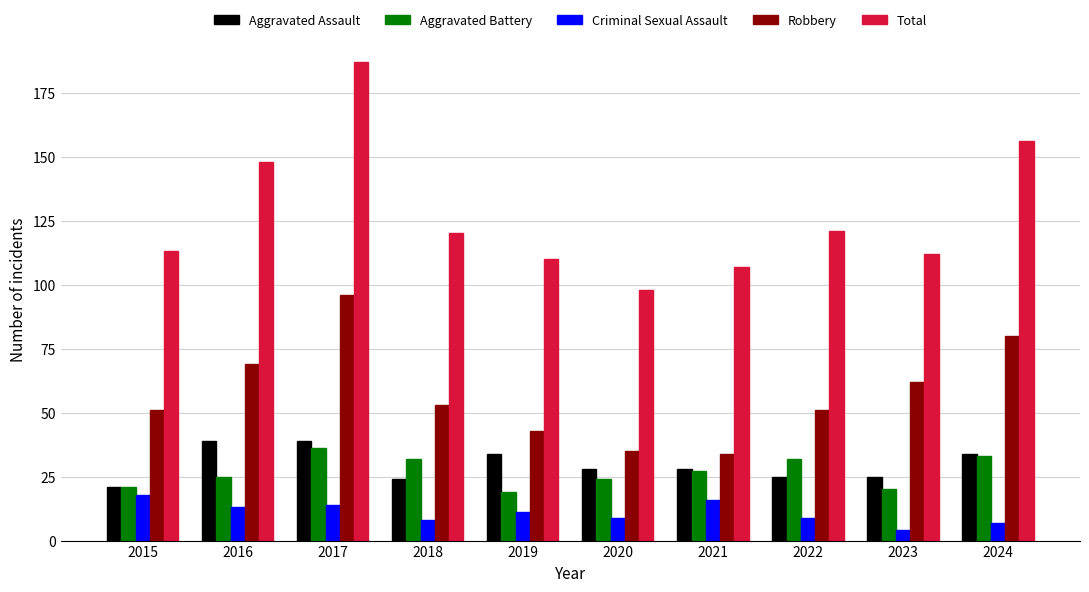

Which category has the lowest value in the Total series?

2020